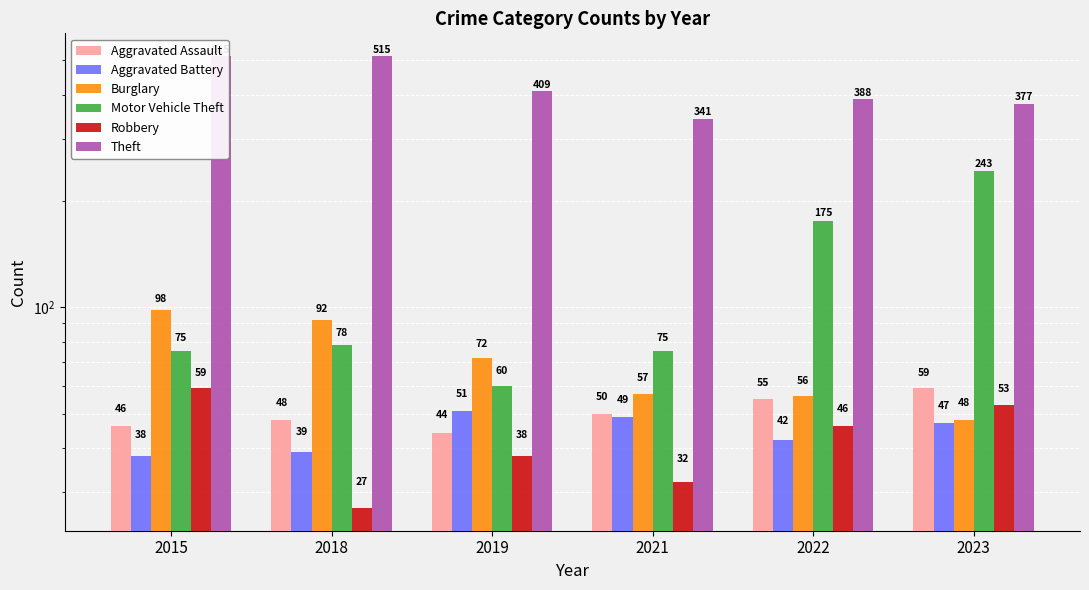

What is the difference between the maximum and second lowest values in the Burglary series?

42